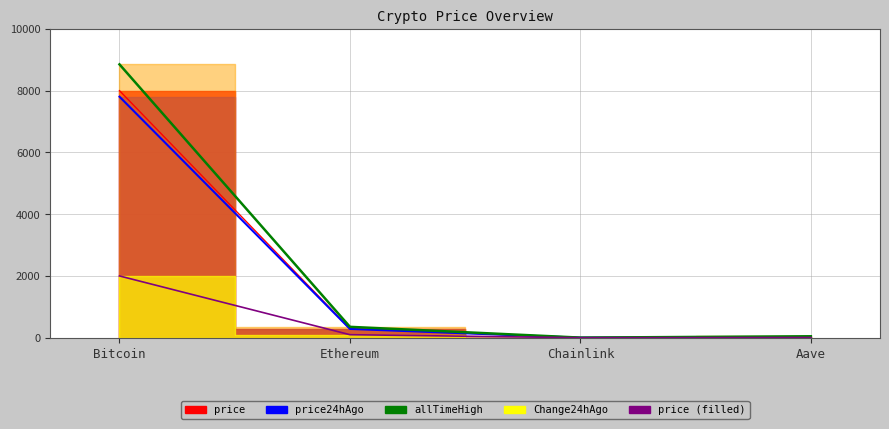

What is the average value of the Change24hAgo series?

526.6